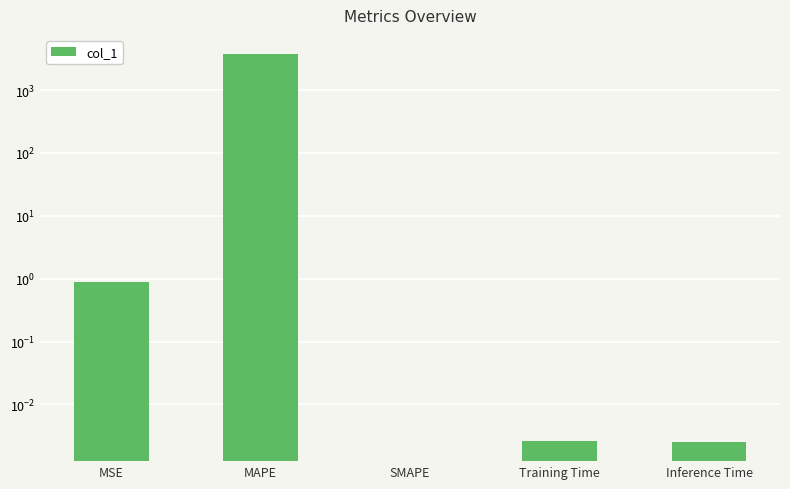

The chart shows a value of 0.0 at Inference Time. True or false?

False